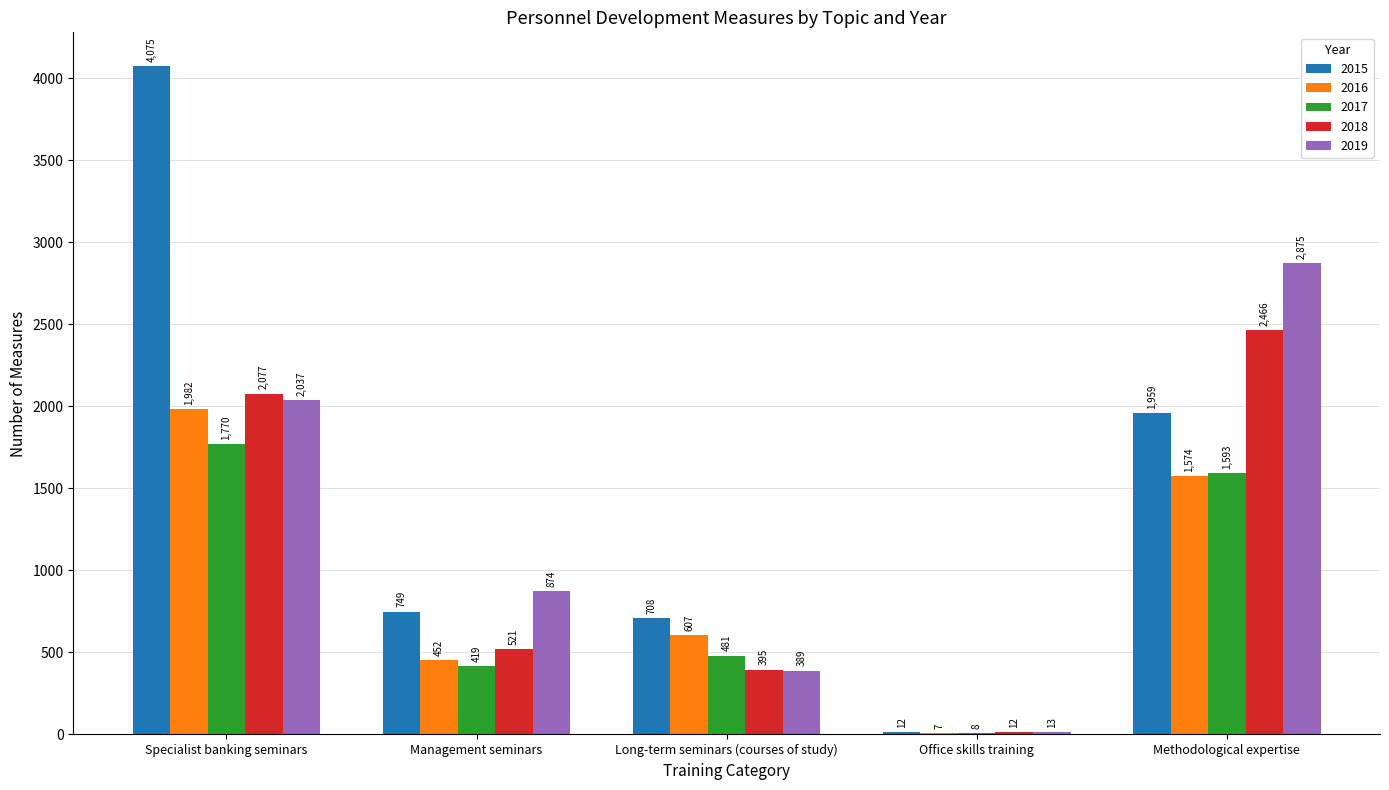

What is the sum of all 2015 values?

7503